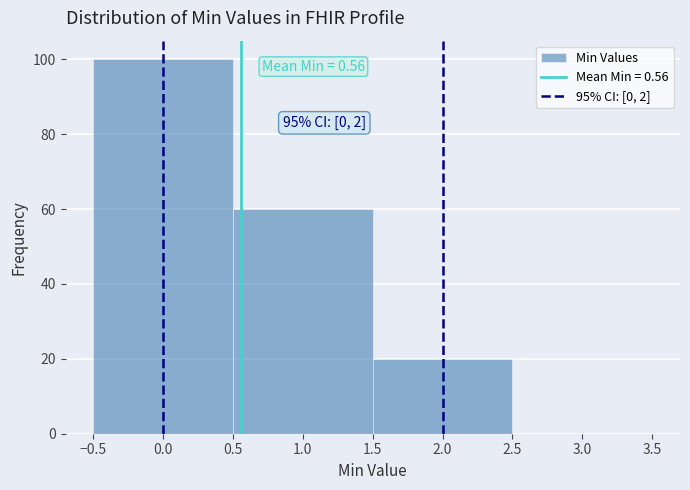

Which range on the x-axis has the tallest bar?

-0.5 to 0.5